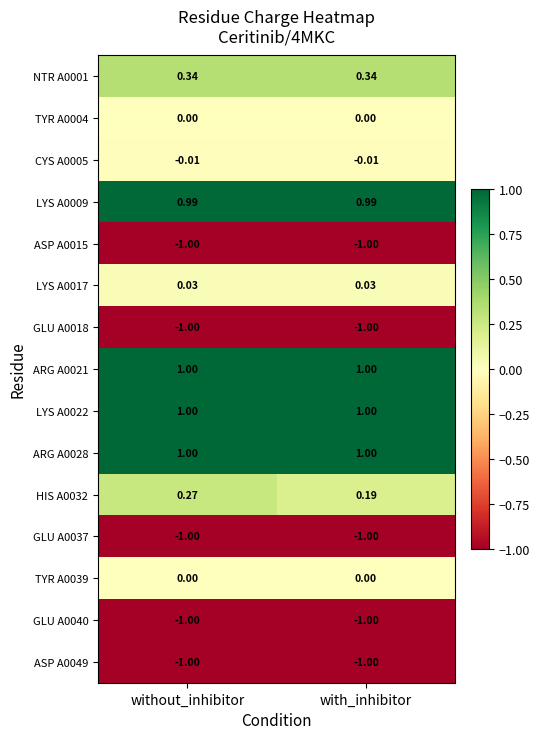

What is the minimum value shown in the chart?

-1.0